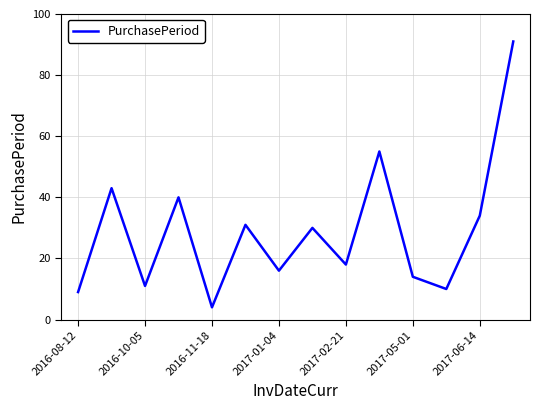

What is the difference between the maximum and minimum values?

87